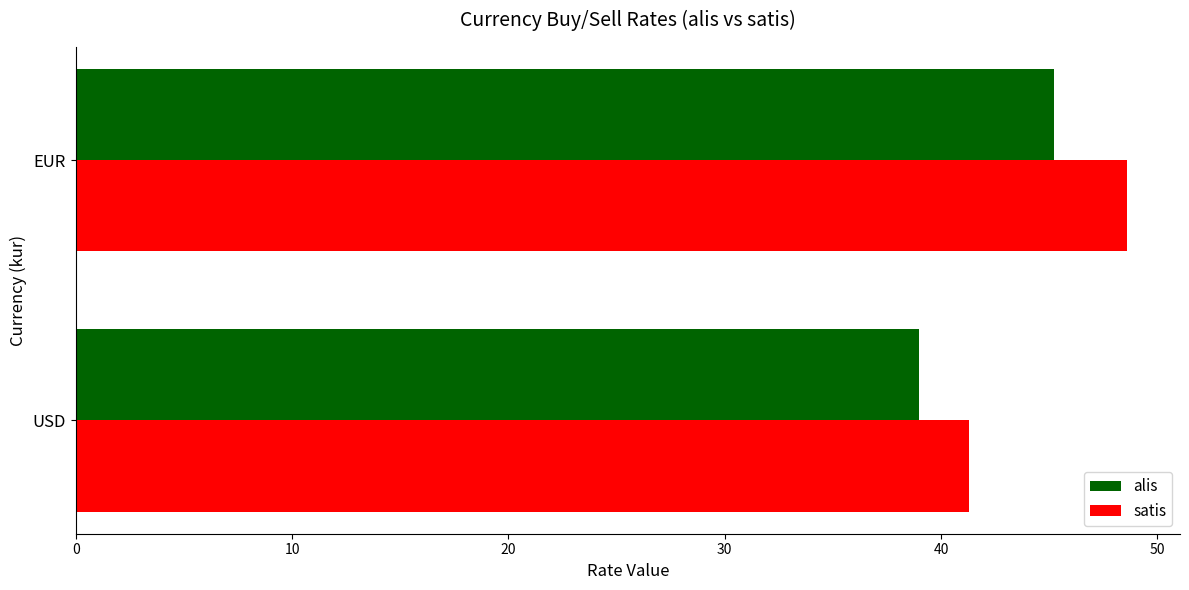

At which category does the chart reach its peak across all series?

EUR